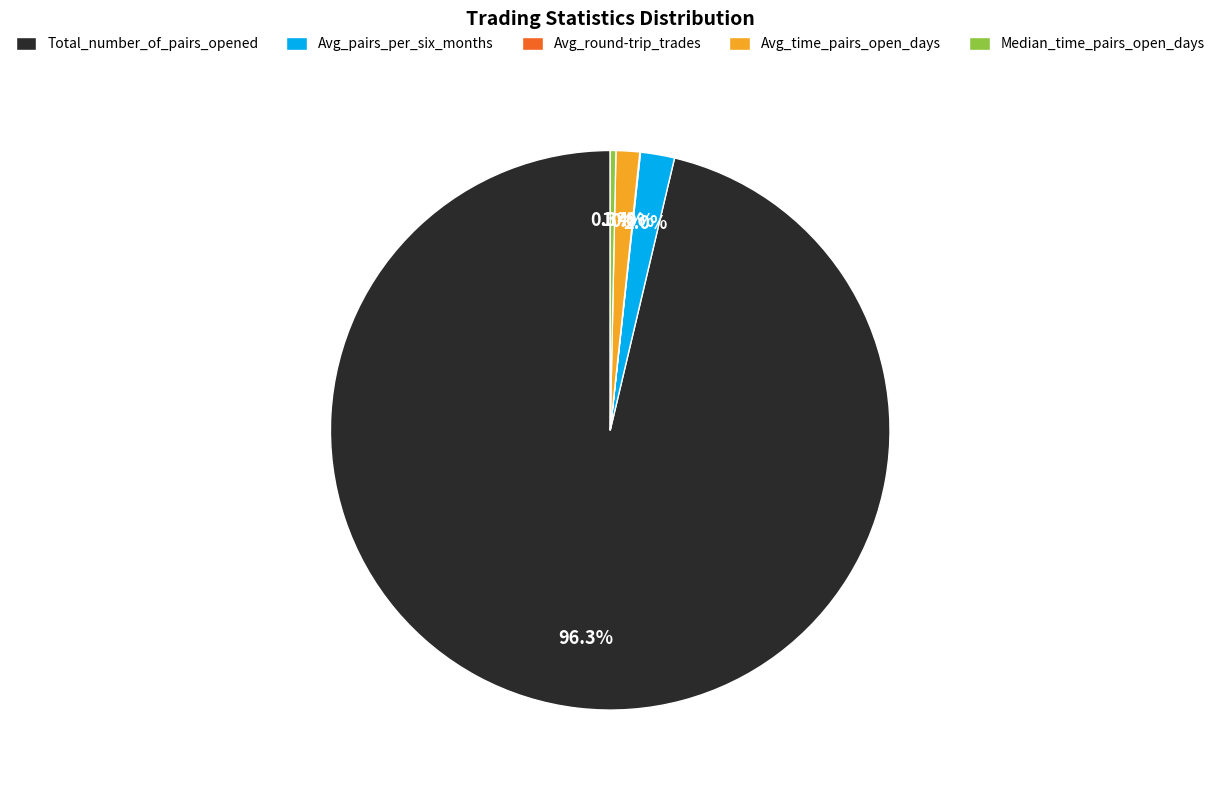

Is it true that Avg_pairs_per_six_months is 2% of the pie?

True